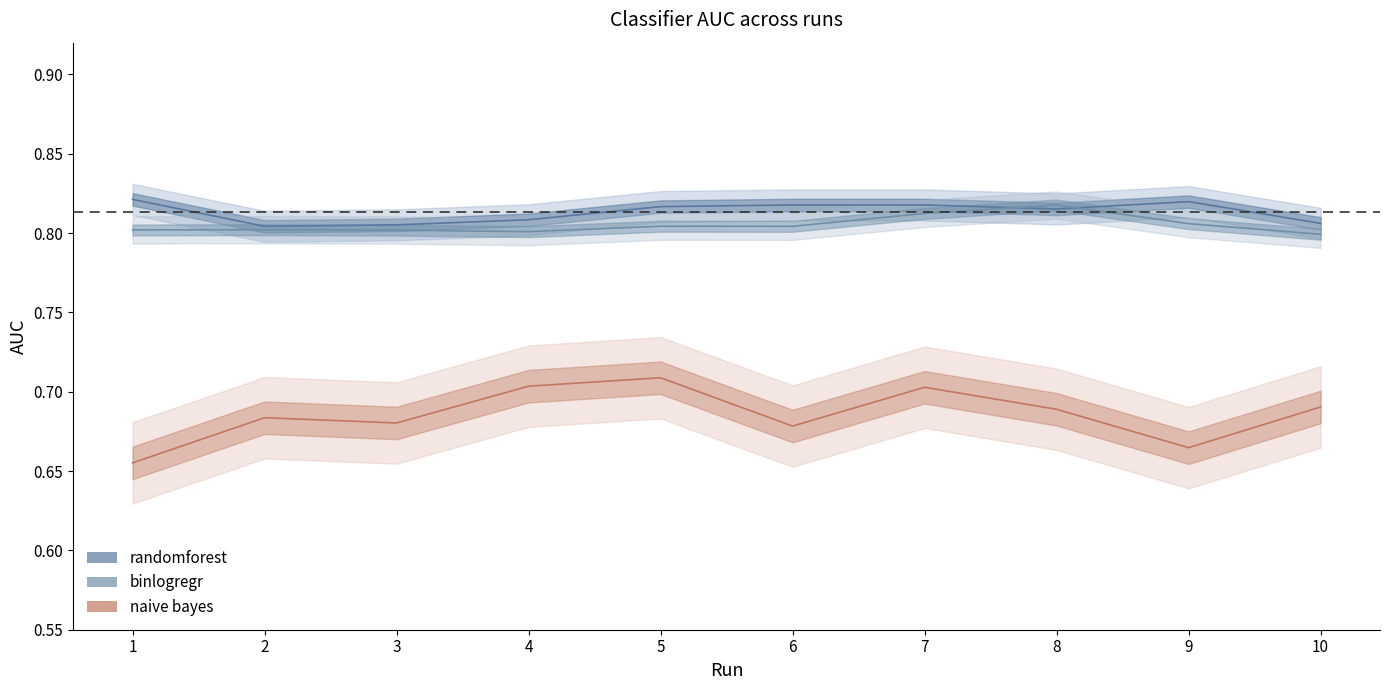

Which series changed the most between 4 and 6?

naive bayes